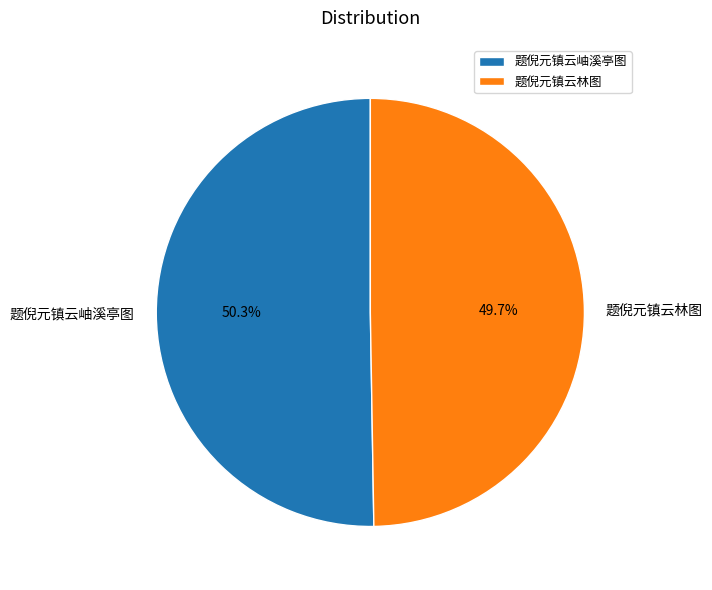

Which slice represents more than half of the pie?

题倪元镇云岫溪亭图